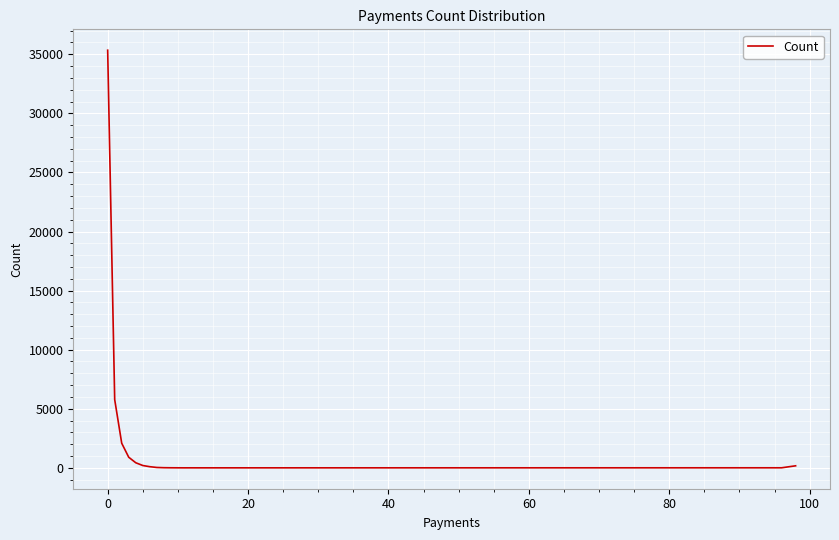

What is the minimum value shown in the chart?

1